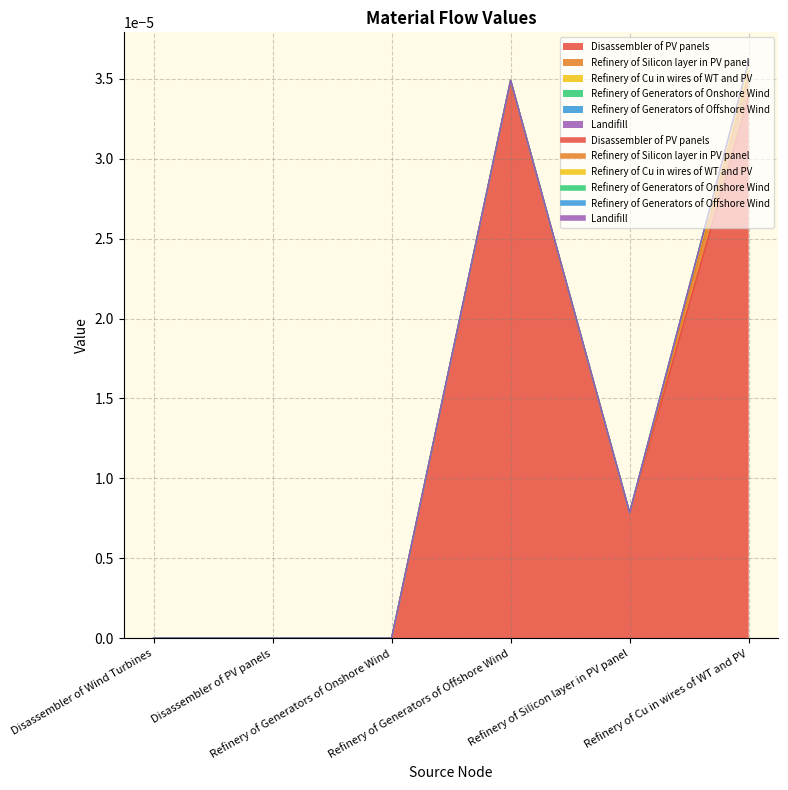

Count the Refinery of Silicon layer in PV panel values in the range 0 to 1.

6